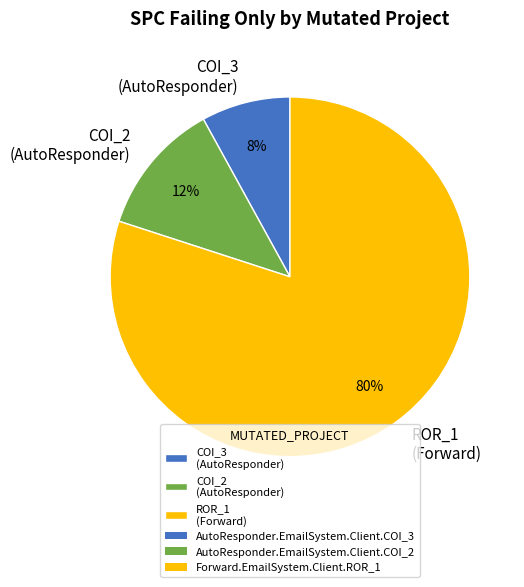

What percentage is the ROR_1 (Forward) slice, to the nearest percent?

80%